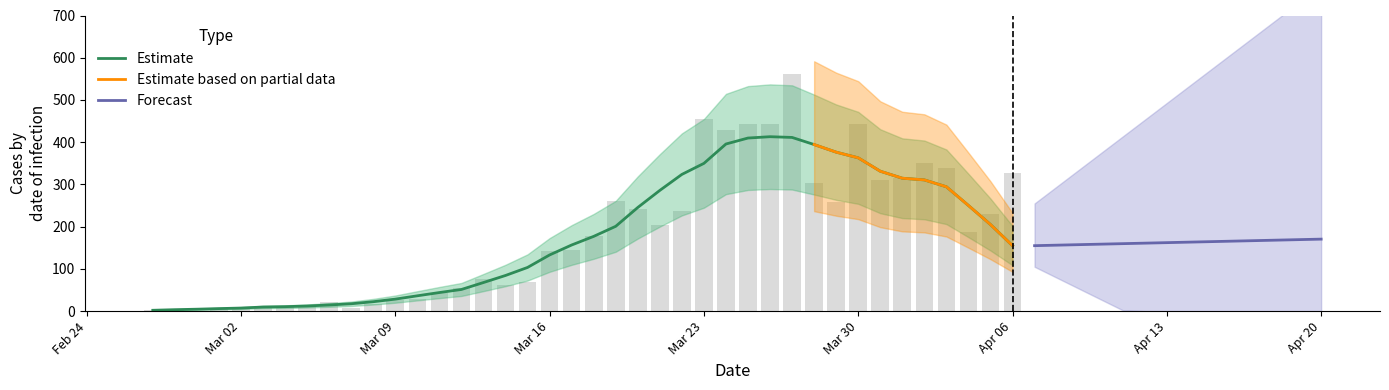

The value of Estimate at Mar 16 is 133.0. True or false?

True